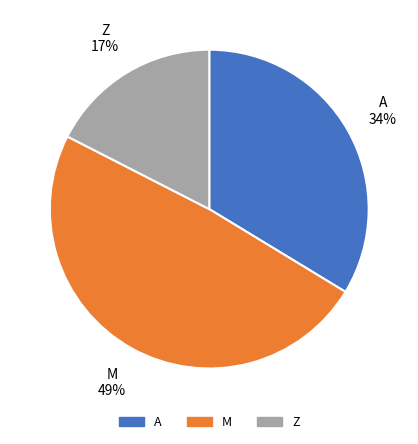

To the nearest percent, what percentage of the pie is Z?

17%